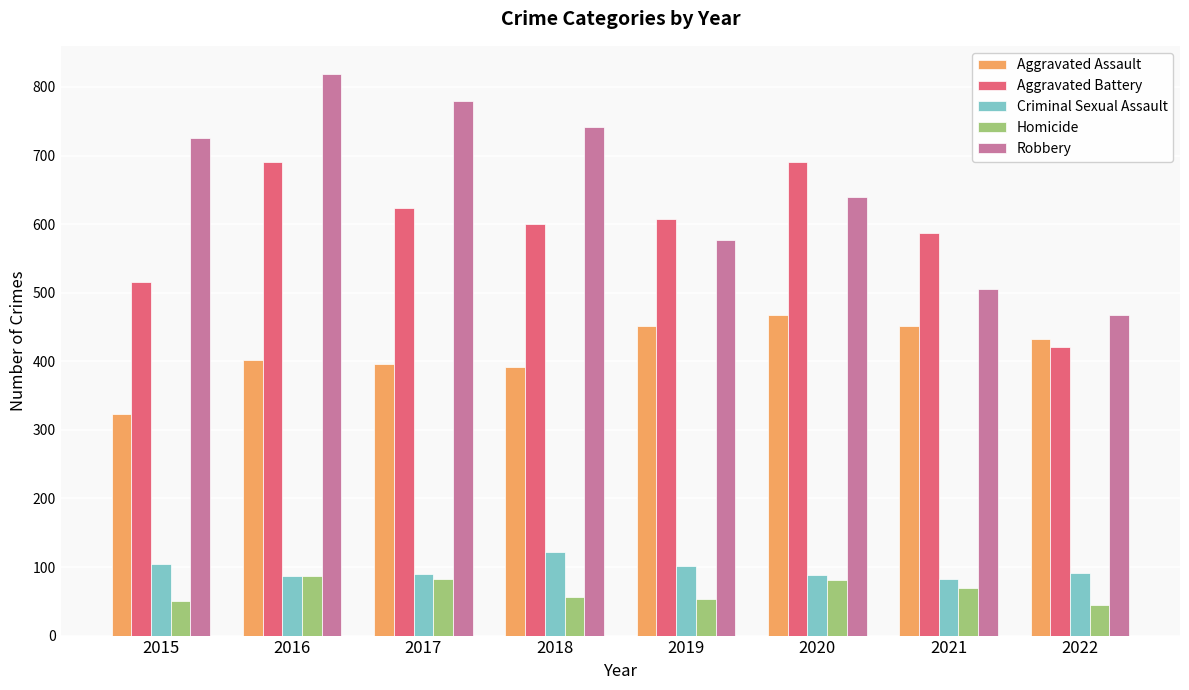

What is the average value of the Aggravated Battery series?

592